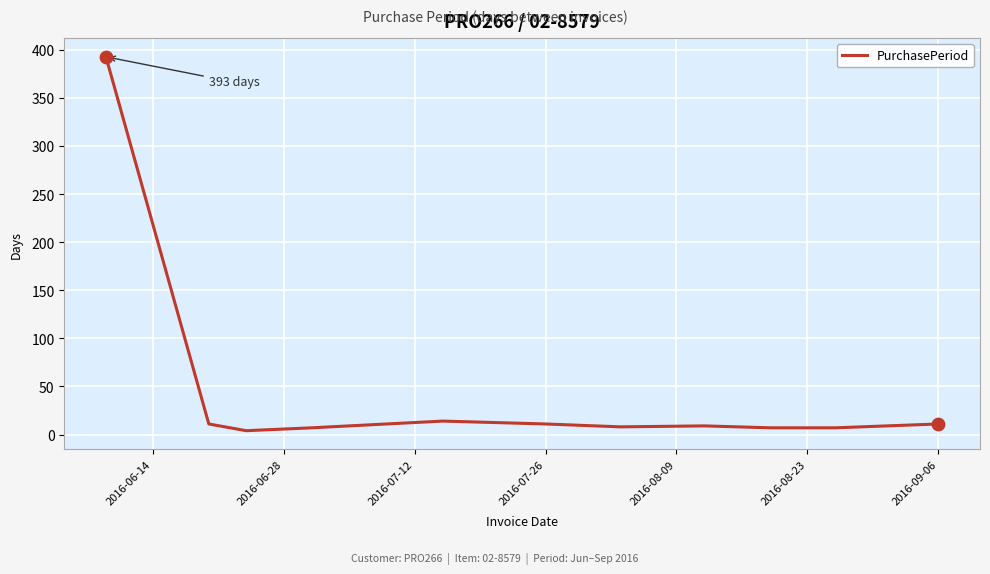

What is the difference between the maximum and minimum values?

389